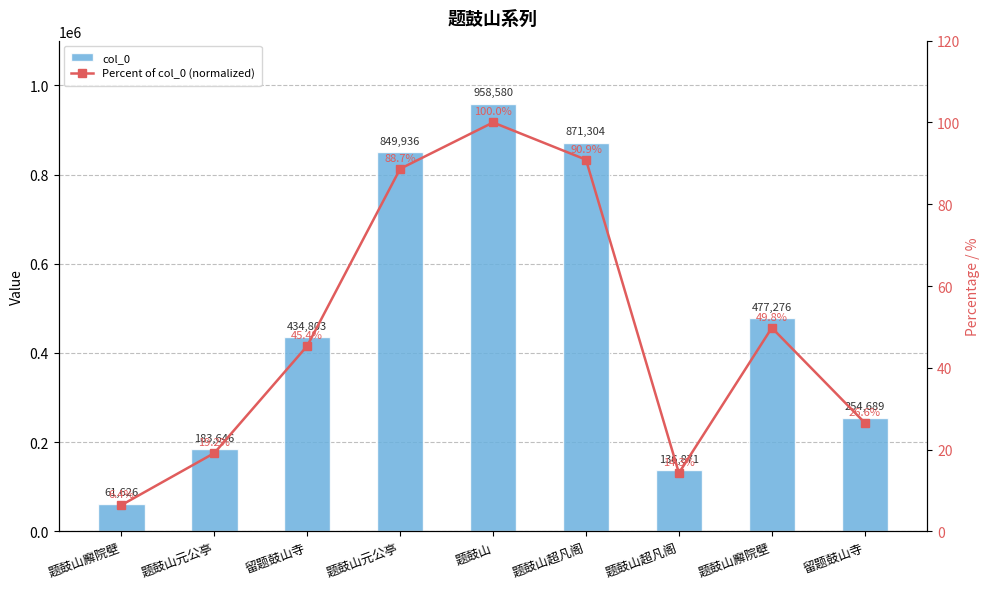

Reading left to right, list all the values displayed in this chart.

col_0: 61626.0	183646.0	434803.0	849936.0	958580.0	871304.0	136871.0	477276.0	254689.0
Percent of col_0 (normalized): 6.4	19.2	45.4	88.7	100.0	90.9	14.3	49.8	26.6